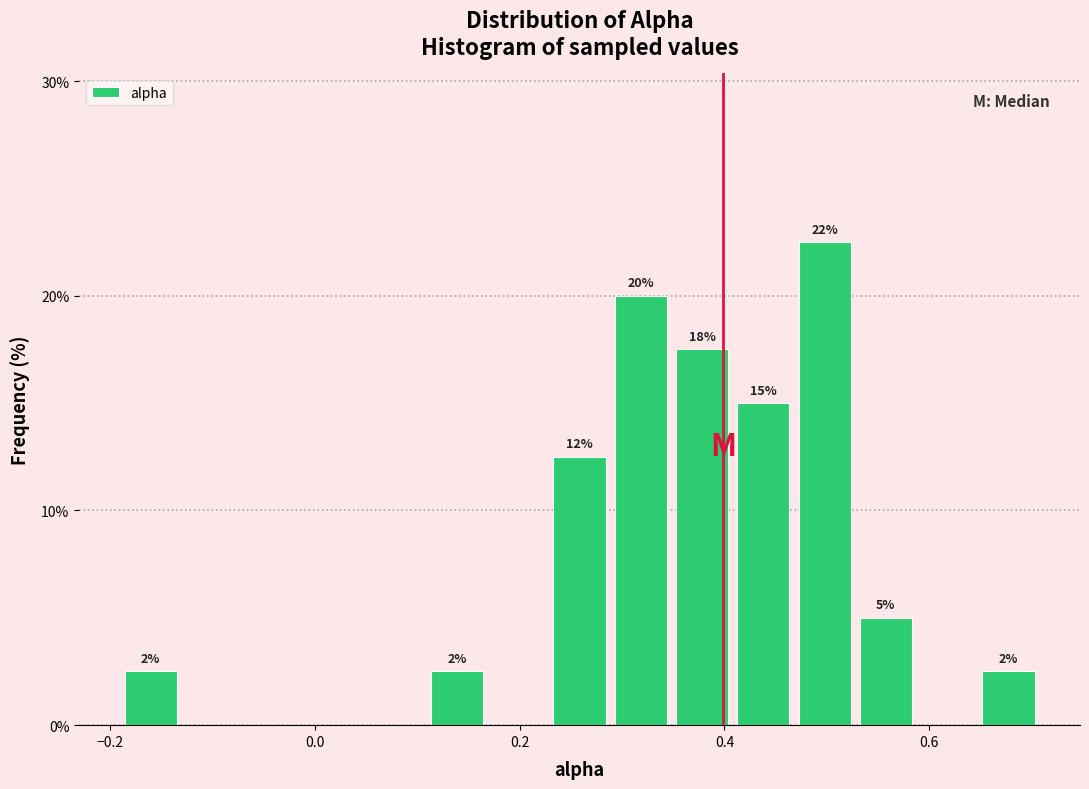

Read against the x-axis, roughly where is the centre of the tallest bar?

0.50